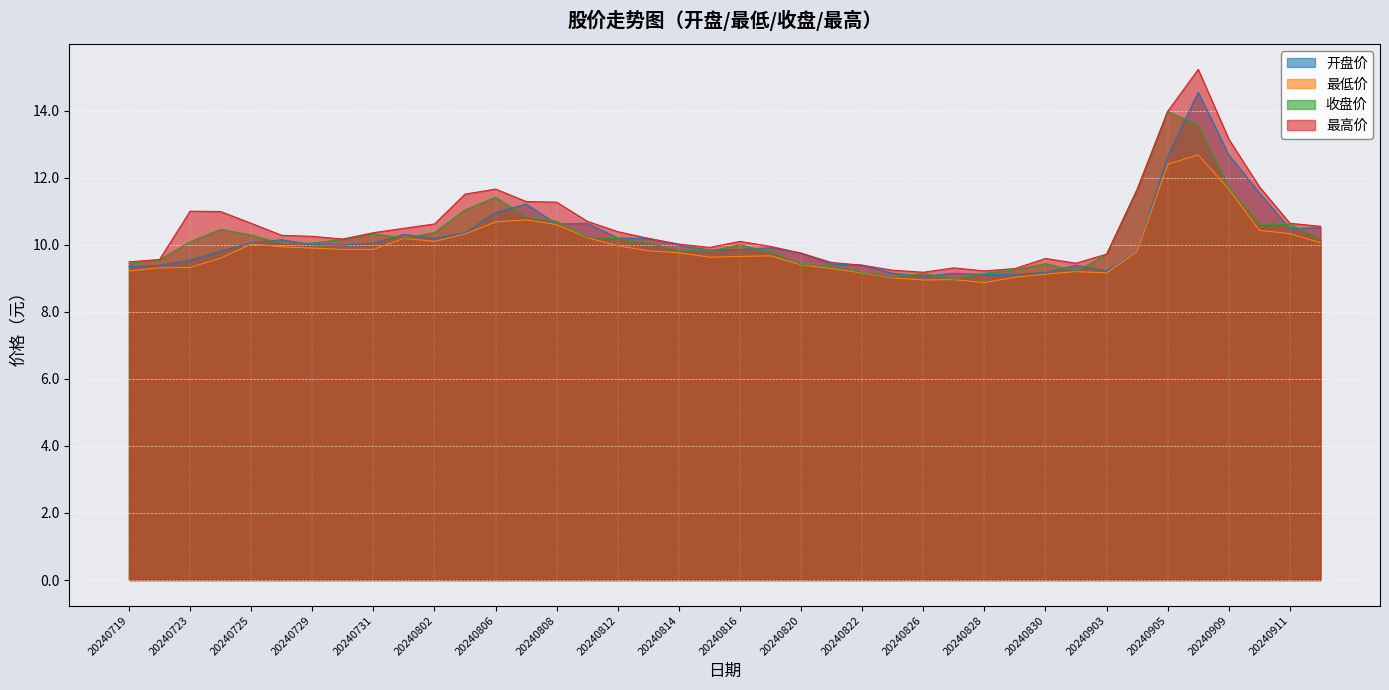

At which category does 收盘价 reach its first local peak?

20240724